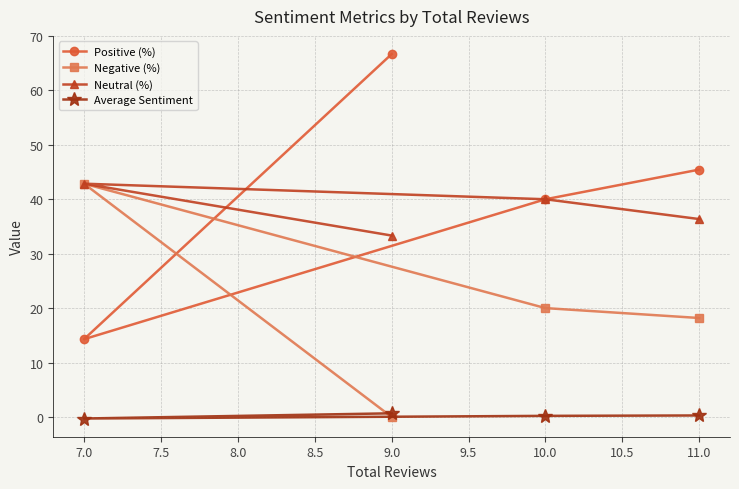

How many positive values does the Average Sentiment series have?

3